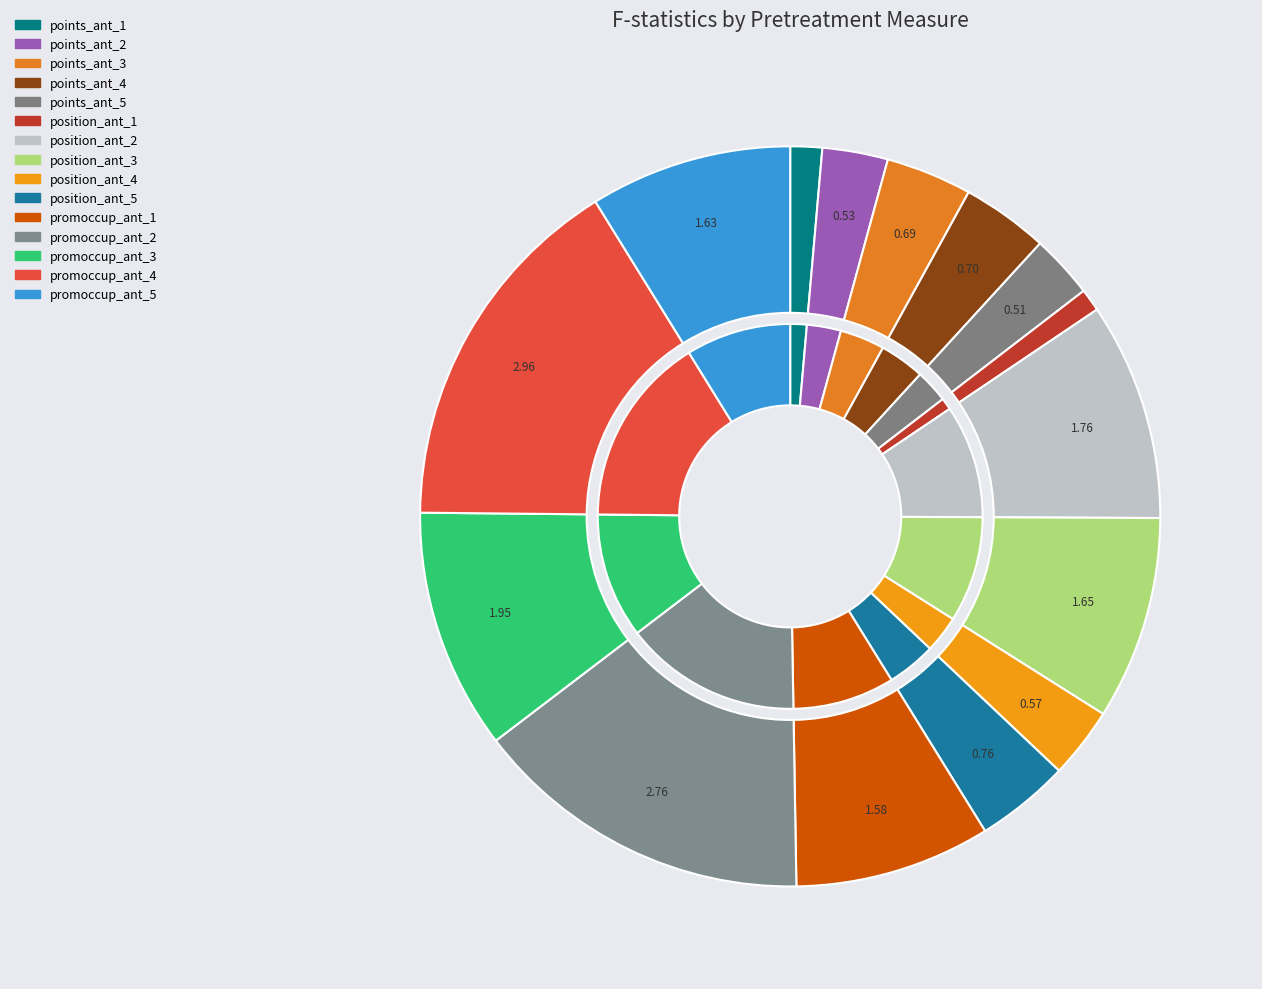

Does 9 account for over 50% of the chart?

No